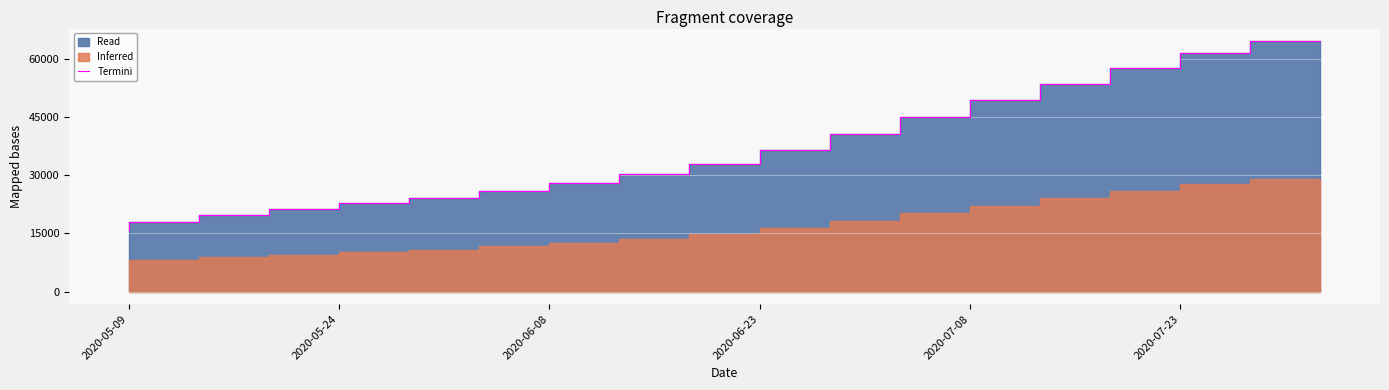

How many lines are shown in the chart?

1